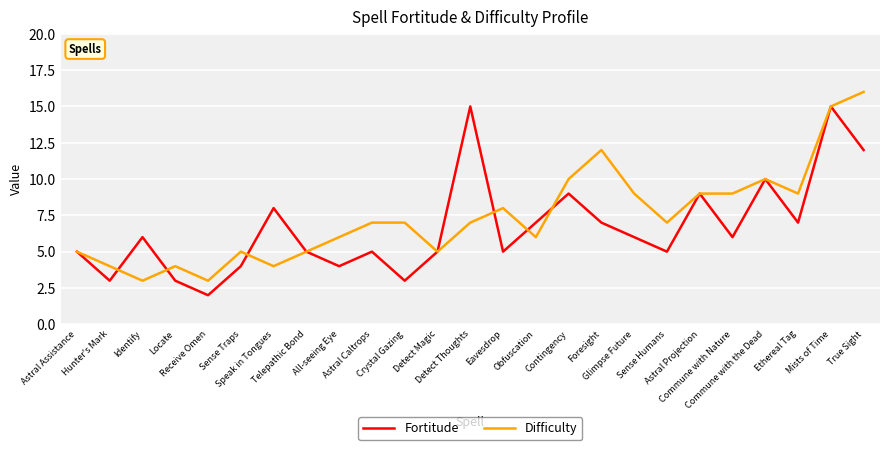

Rank the series by their average value, from lowest to highest.

Fortitude, Difficulty